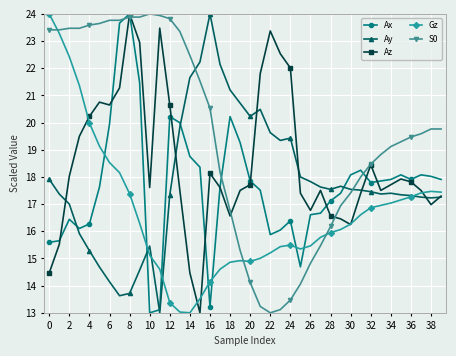

True or false: Ax has more than 2 interior local peaks.

True